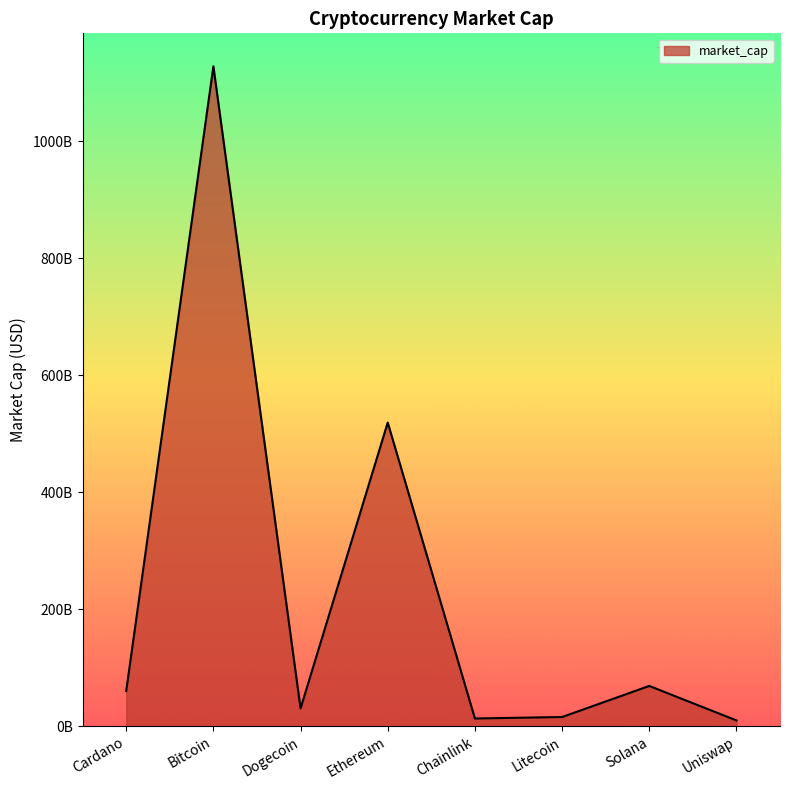

Between Ethereum and Uniswap, which is larger?

Ethereum